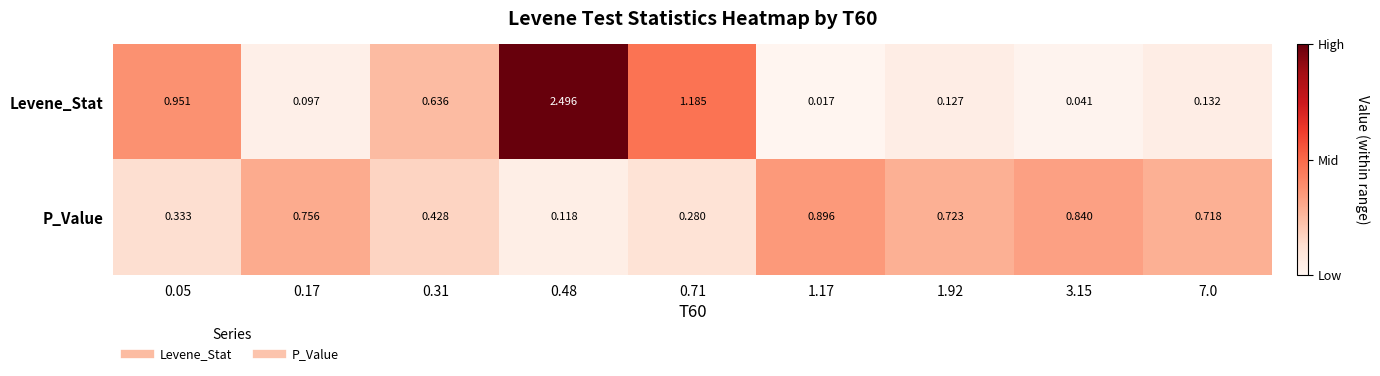

List the series in order of their overall mean, lowest first.

P_Value, Levene_Stat